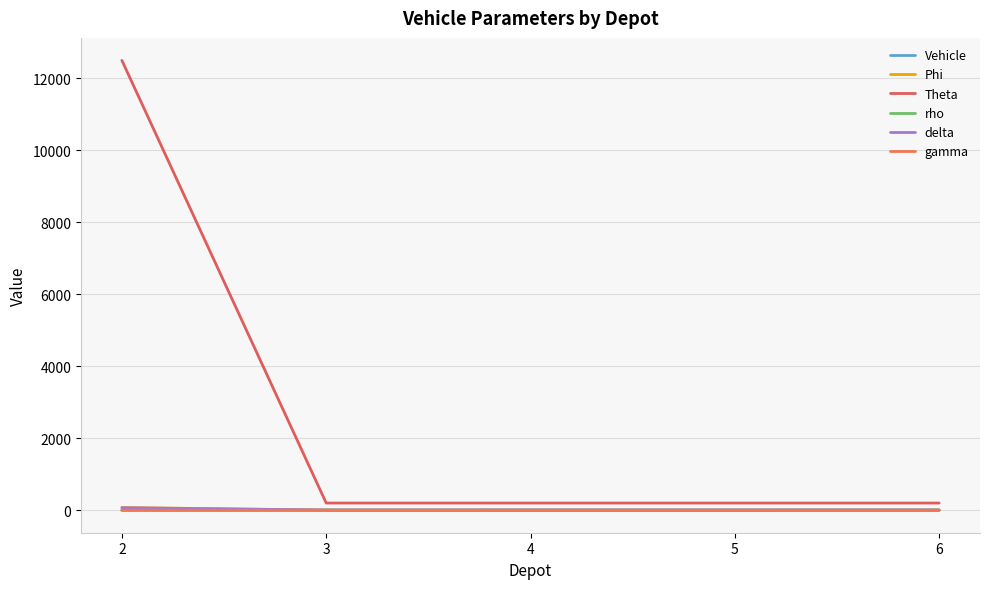

What is the average value of the Theta series?

2660.0